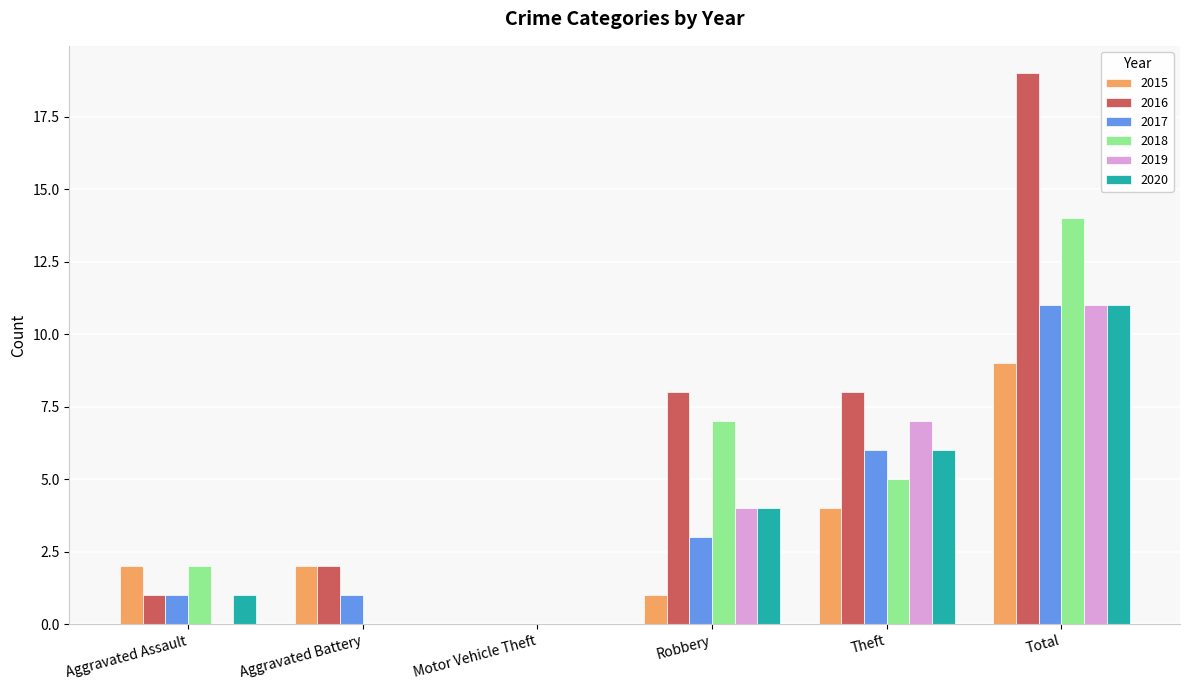

What is the total value across all series at Total?

75